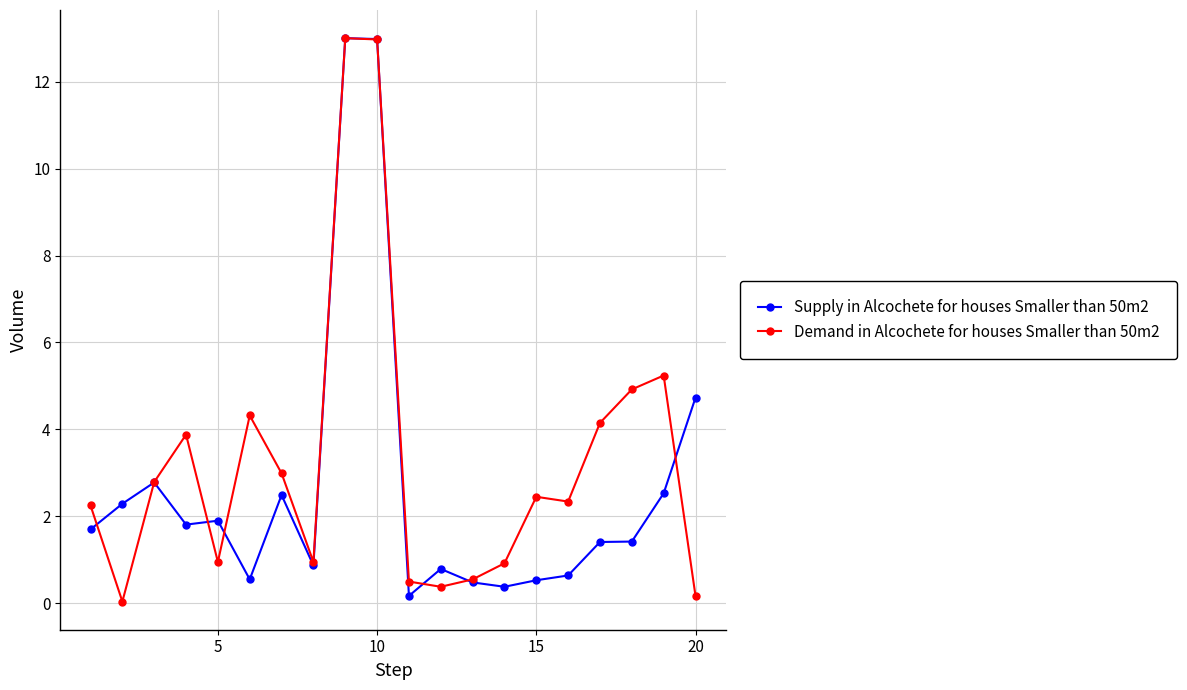

What is the maximum value shown in the chart?

13.0